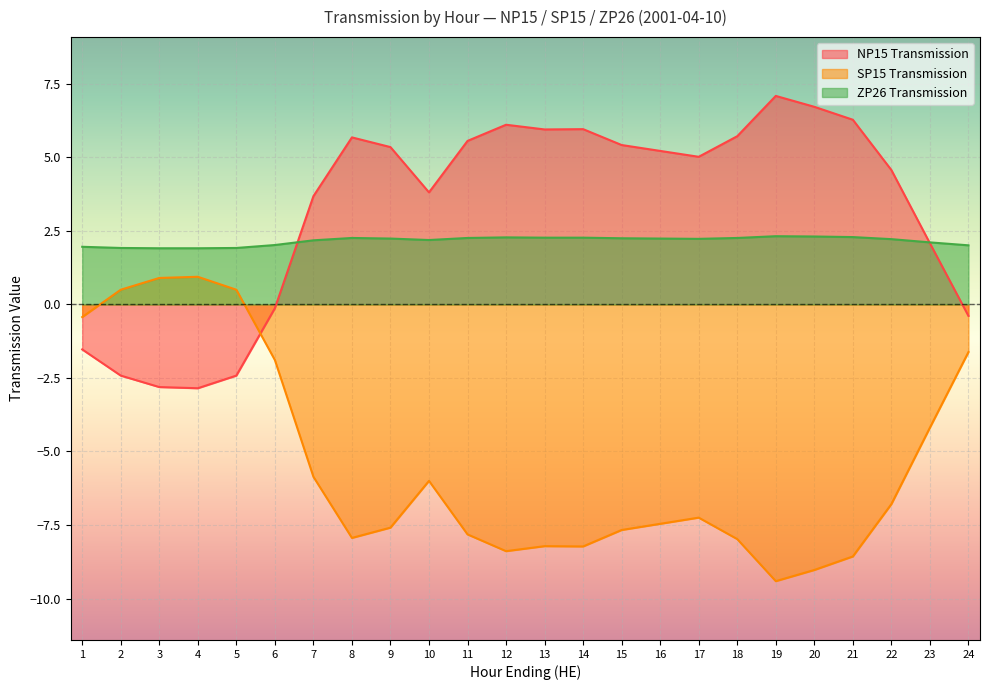

Where is NP15 Transmission nearest to the value 2?

23